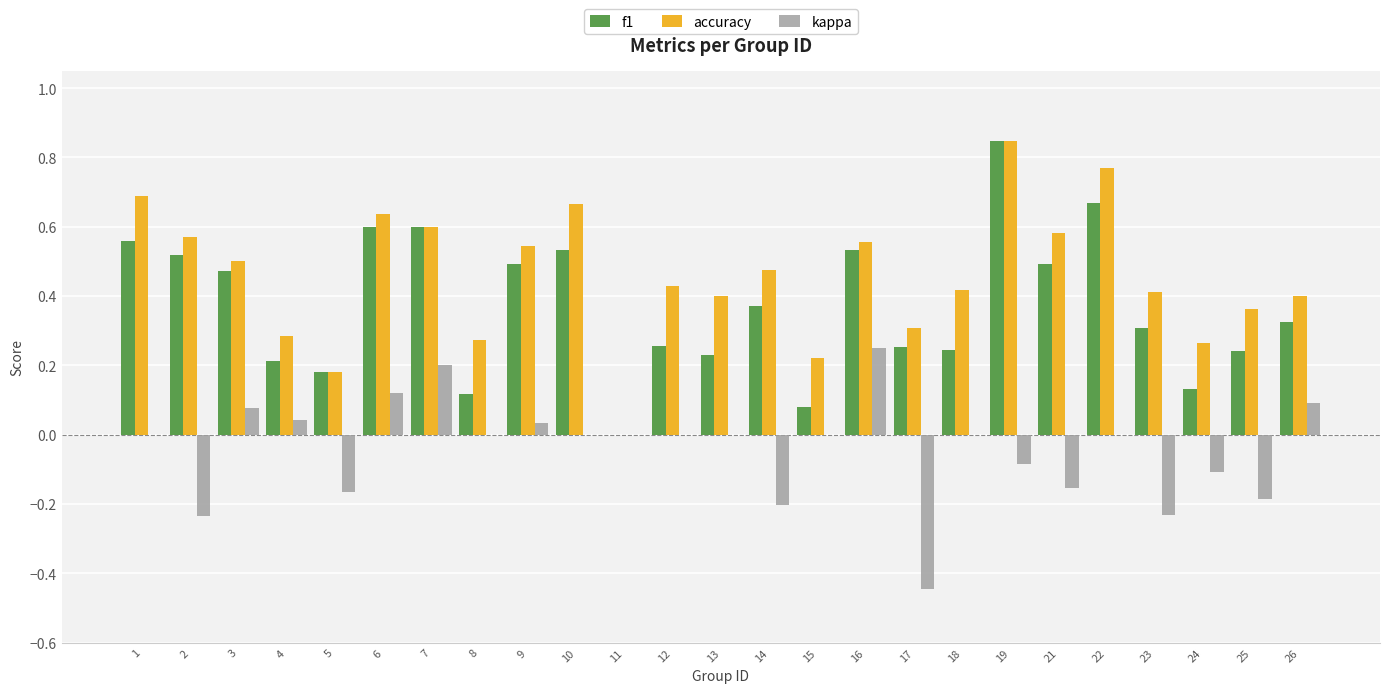

True or false: accuracy has a value of 0.3 at 17.

True